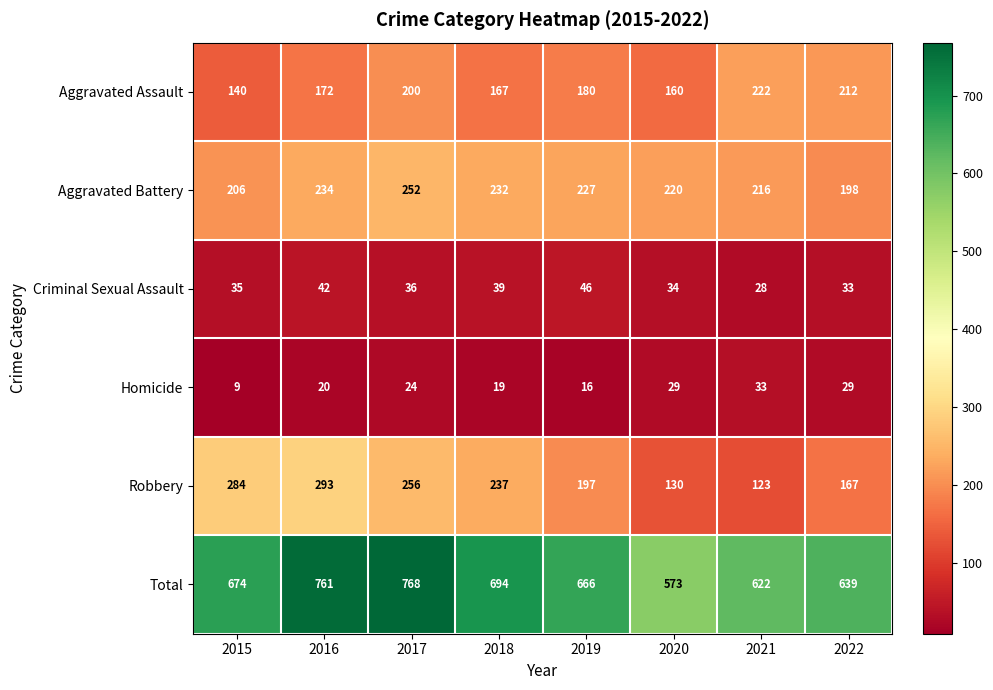

What is the sum of all Homicide values?

179